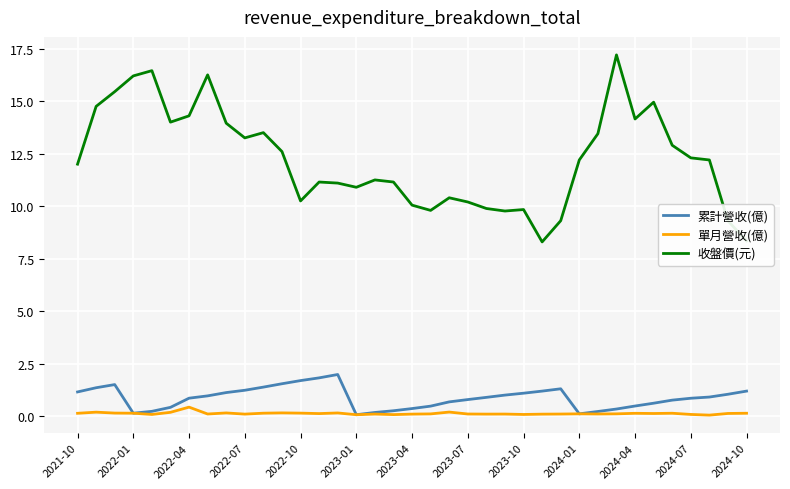

What is the greatest value displayed?

17.2